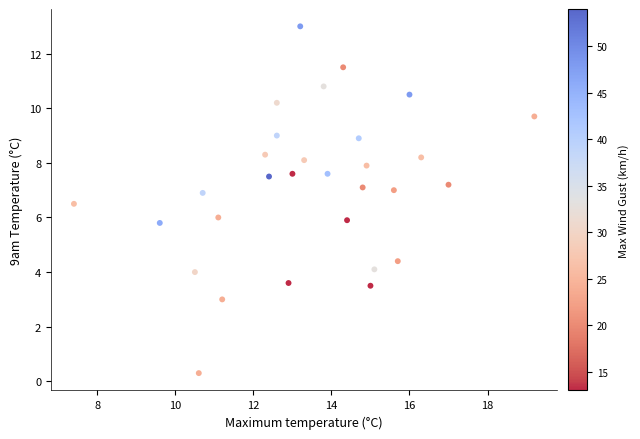

What is the range of Y values (max minus min)?

12.7